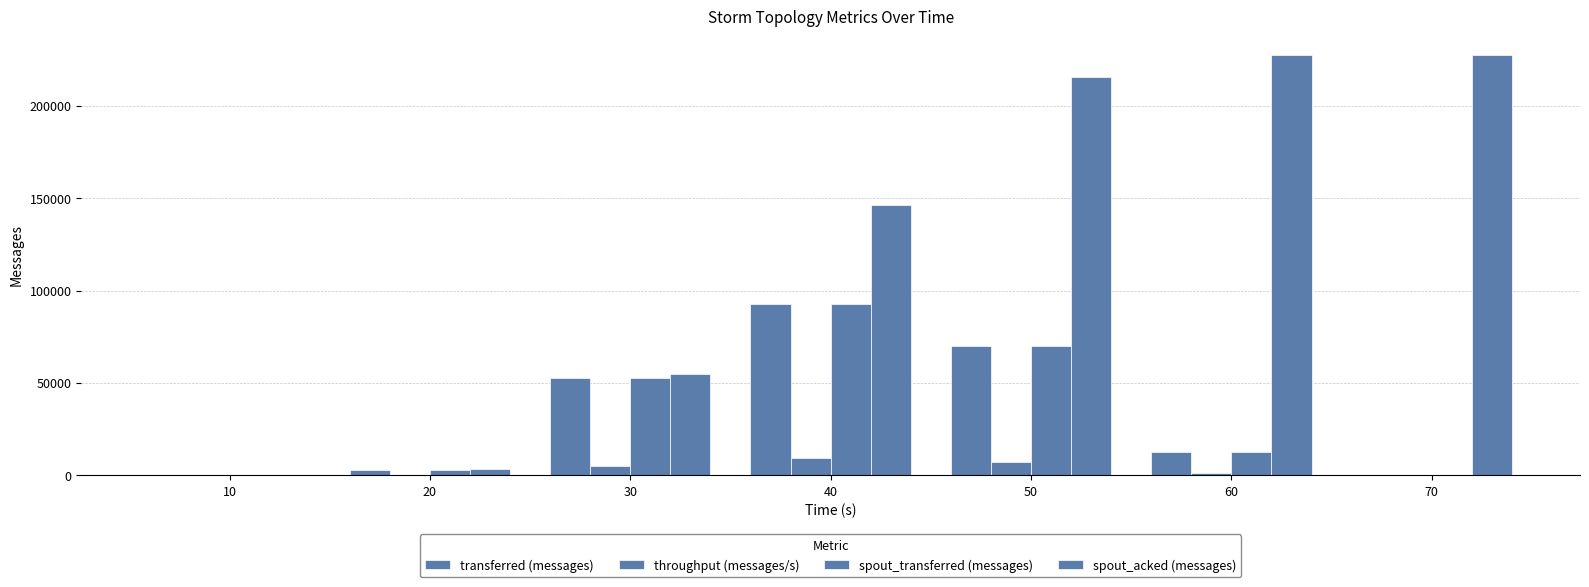

Rank the series by their maximum value, from lowest to highest.

throughput (messages/s), transferred (messages), spout_transferred (messages), spout_acked (messages)